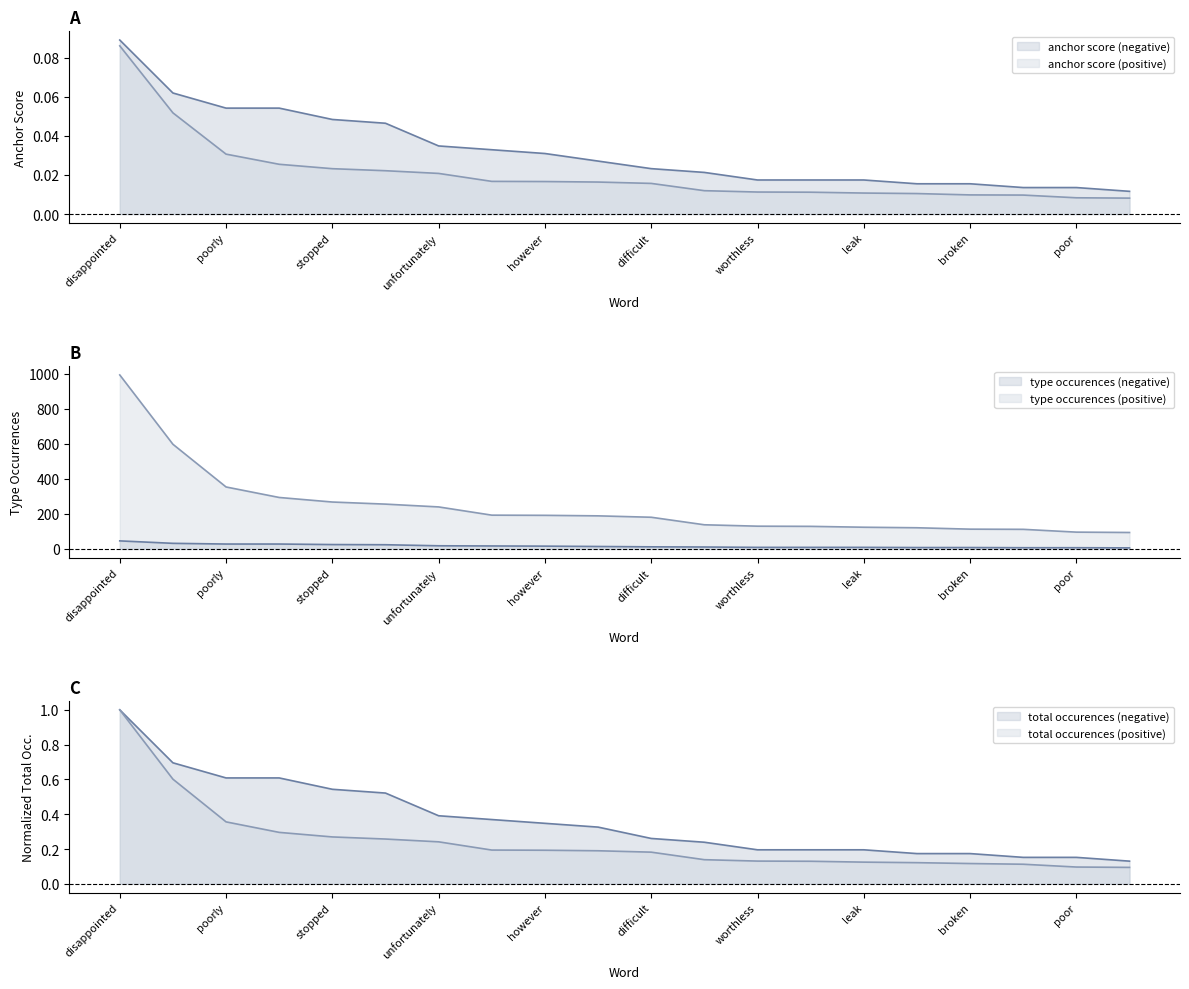

Between returned and stopped, which series saw the biggest shift?

type_occurences (positive)